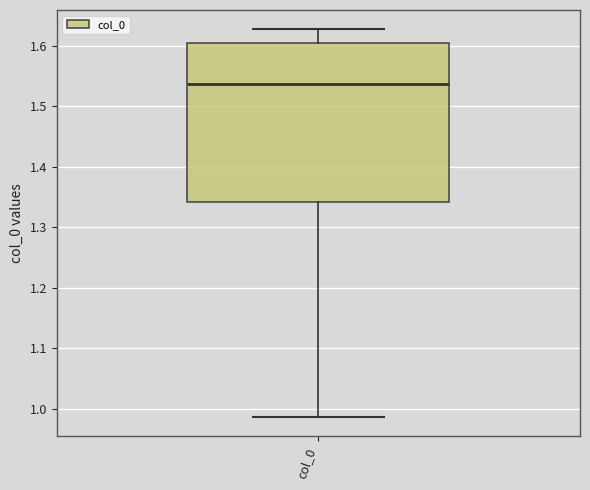

Where is the upper edge of the box for col_0 on the y-axis? The values are not printed on the chart, so give them approximately, as read against the axis.

1.60